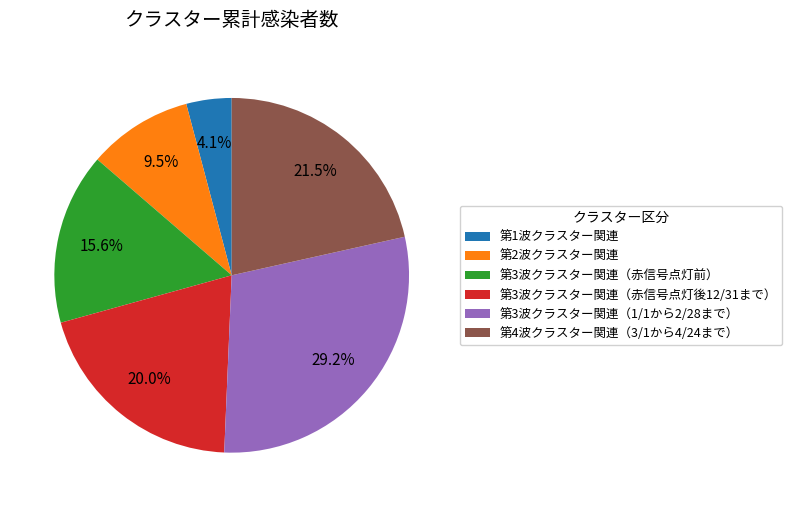

Is 第3波クラスター関連（赤信号点灯後12/31まで） the majority of the pie?

No